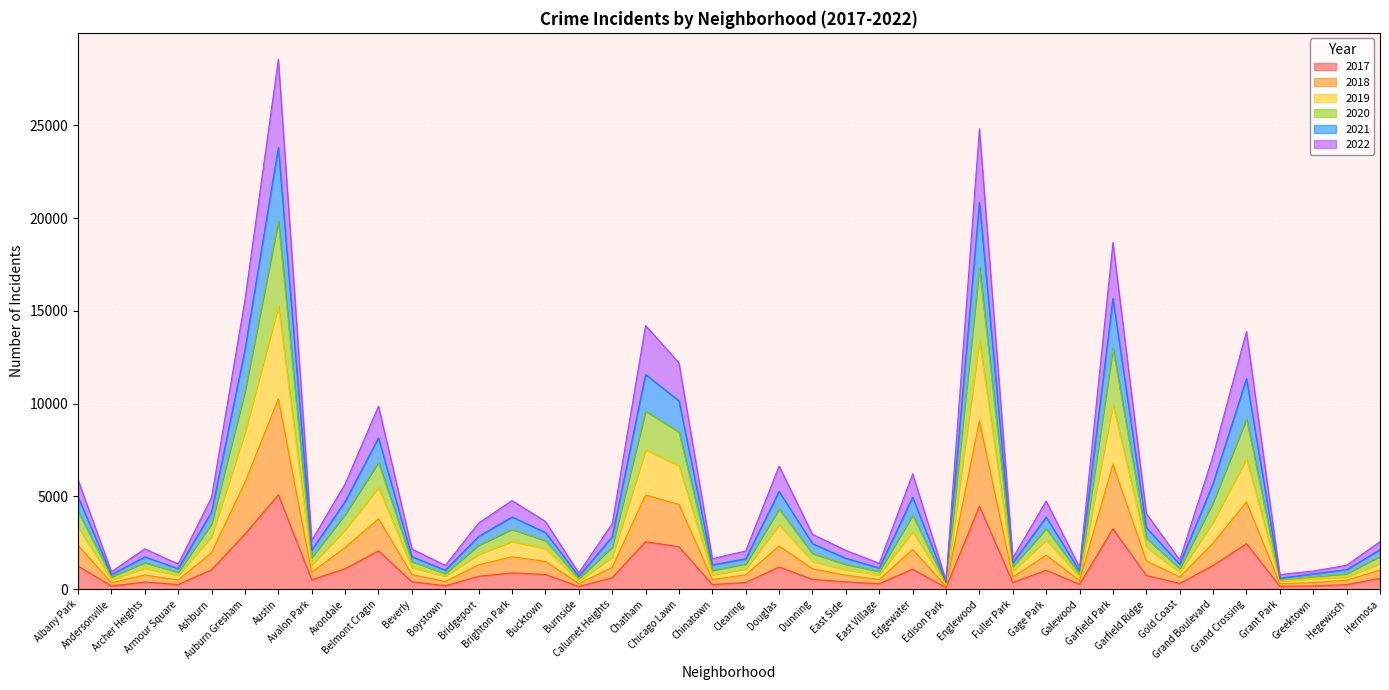

How many interior local peaks does the 2020 series have?

11